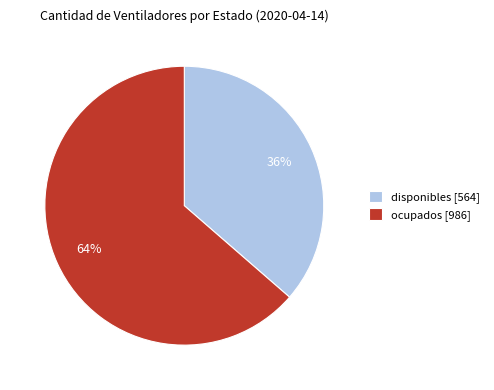

The disponibles slice represents 24% of the pie. True or false?

False